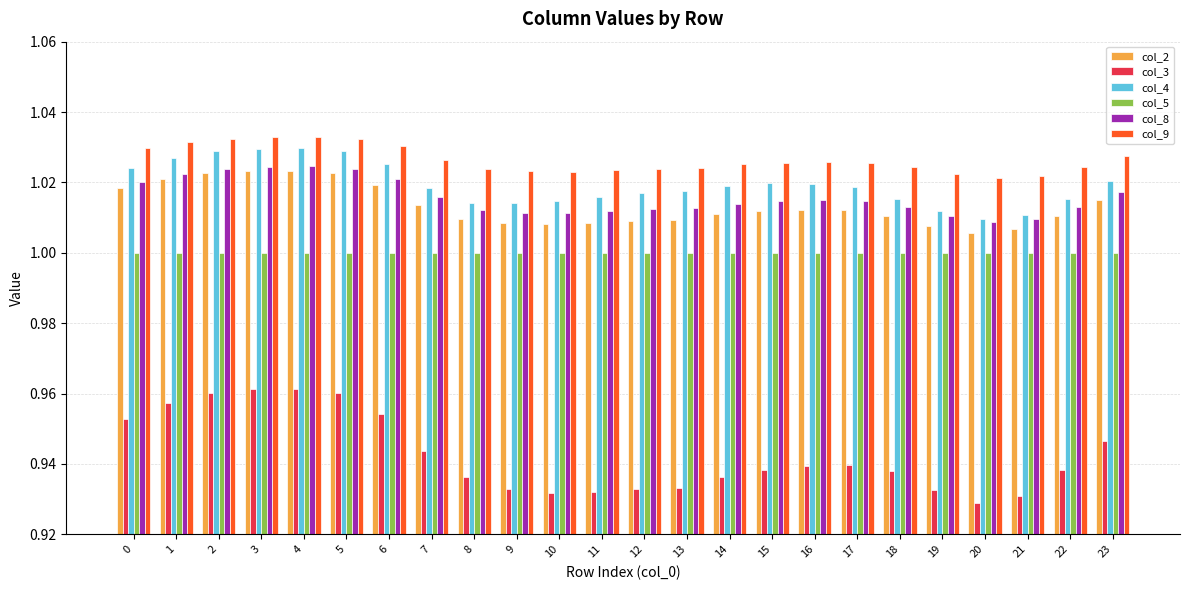

What is the sum of all col_5 values?

24.0